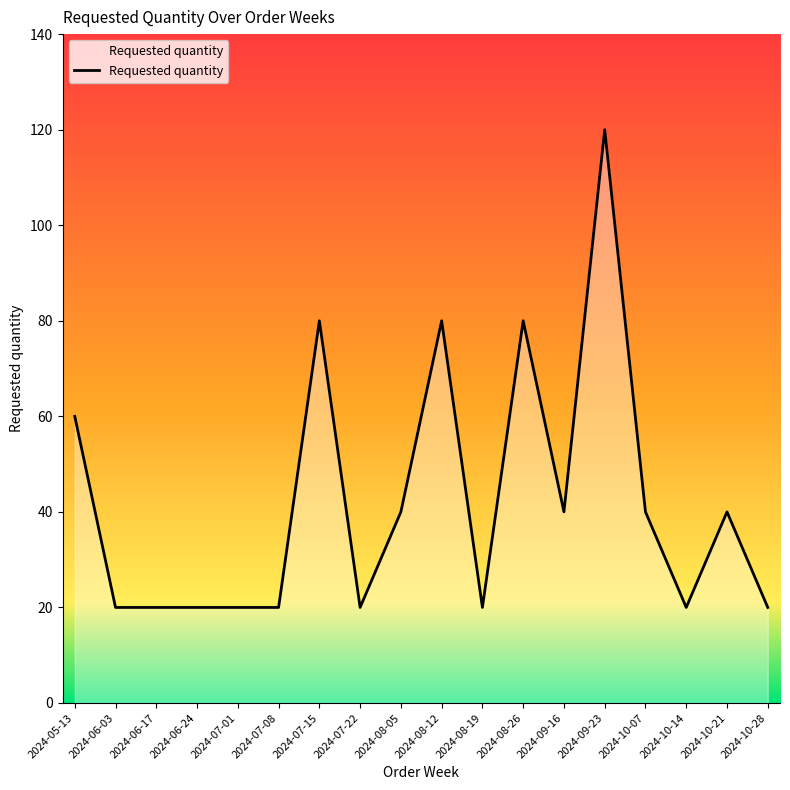

The chart shows a value of 105 at 2024-08-12. True or false?

False